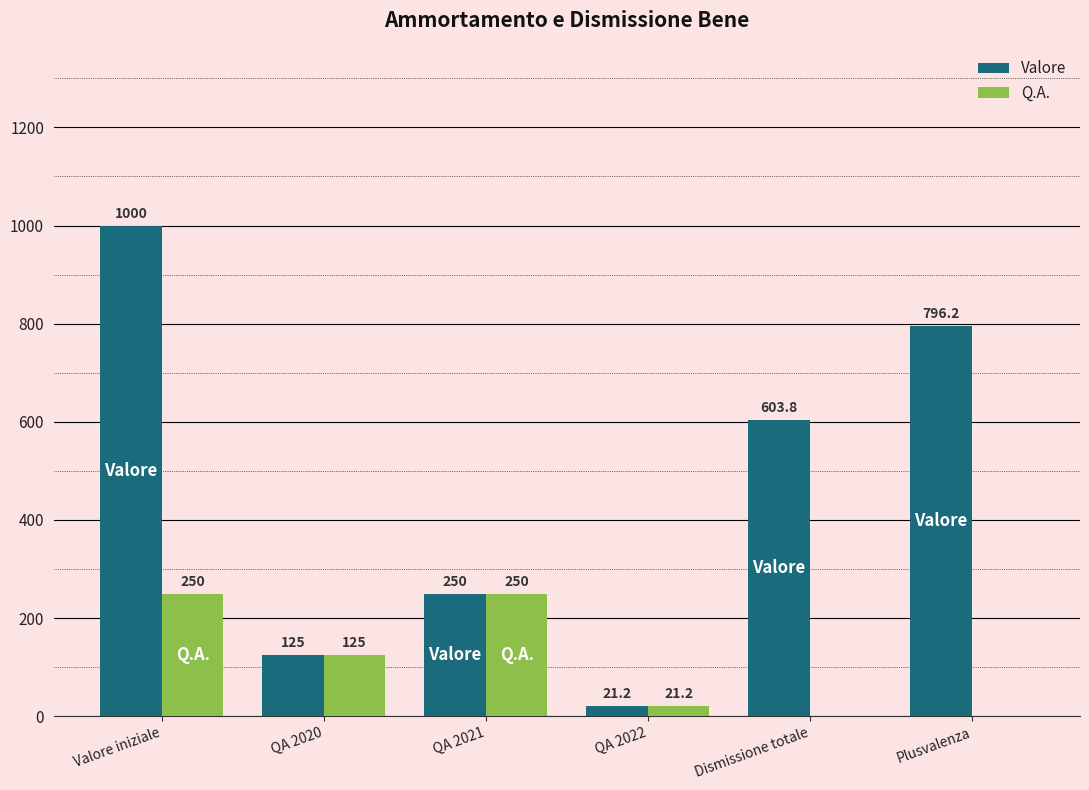

What are all the series names shown in the legend?

Valore, Q.A.